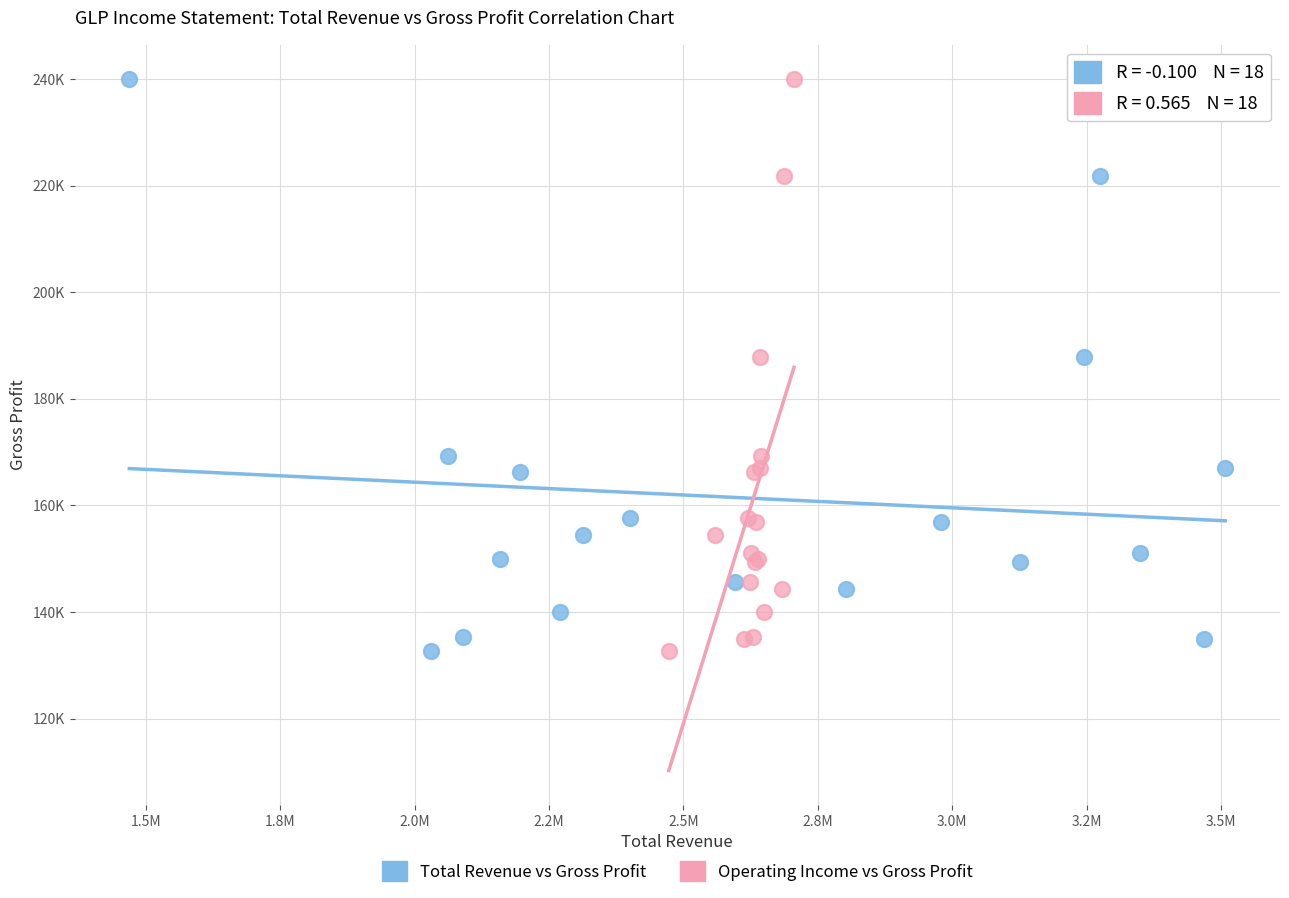

What are all the series names shown in the legend?

Total Revenue vs Gross Profit, Operating Income vs Gross Profit